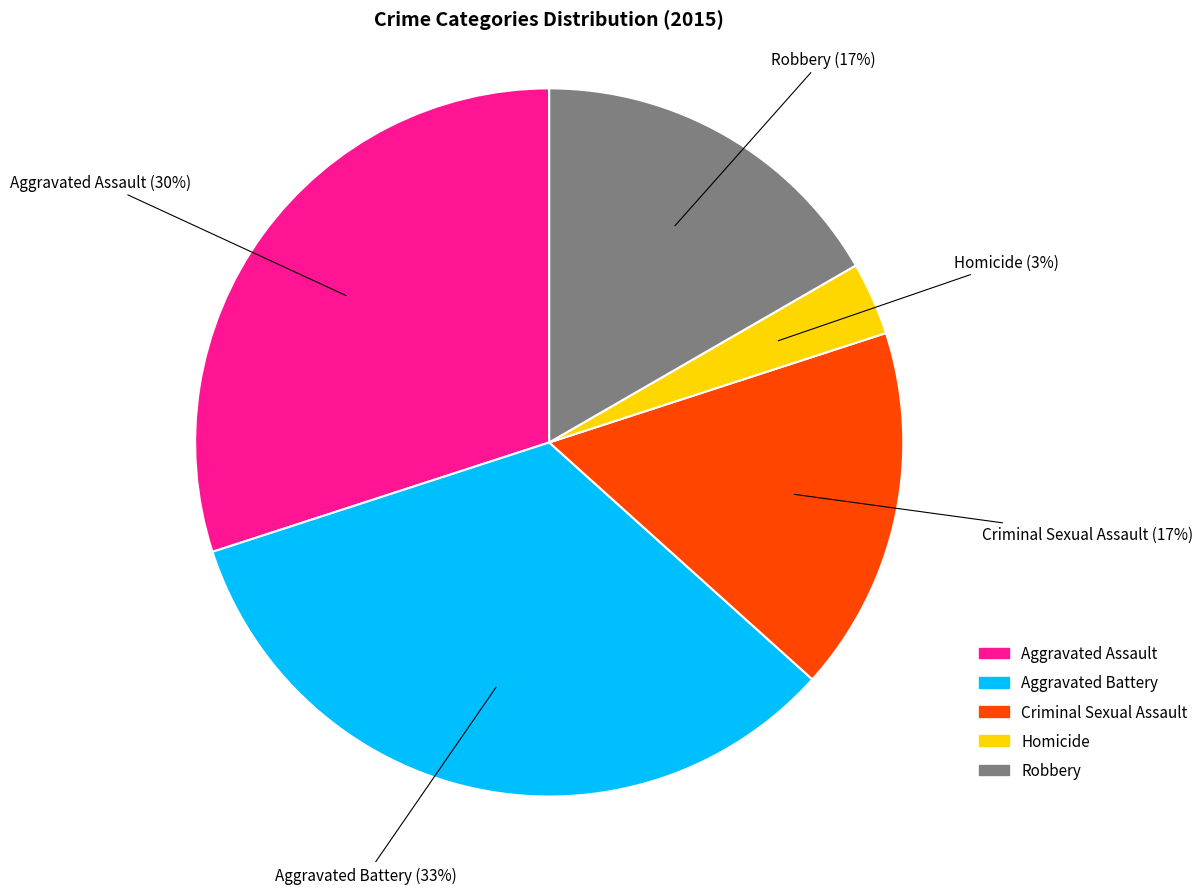

Between Homicide and Aggravated Battery, which is larger?

Aggravated Battery